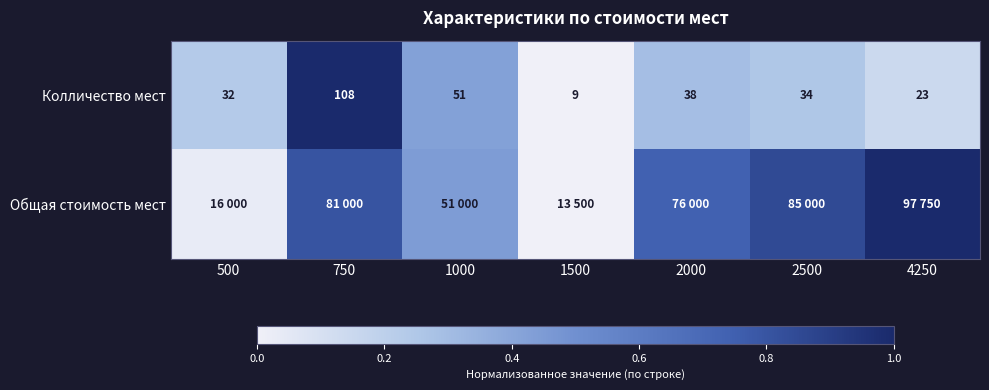

Is it true that Колличество мест equals 0.2 at 500?

True